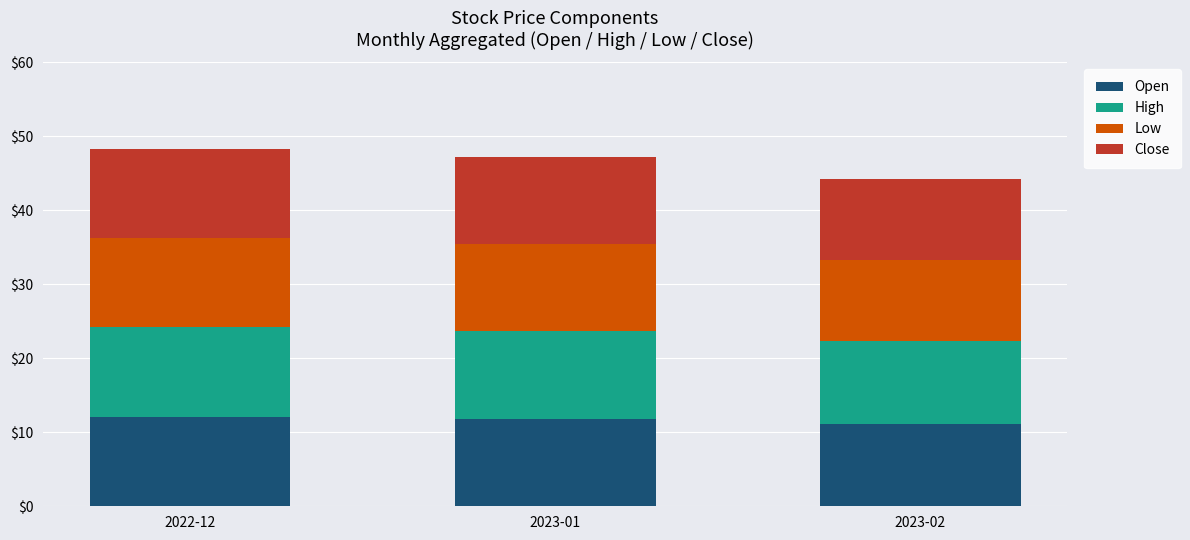

How many bars are there in total?

3